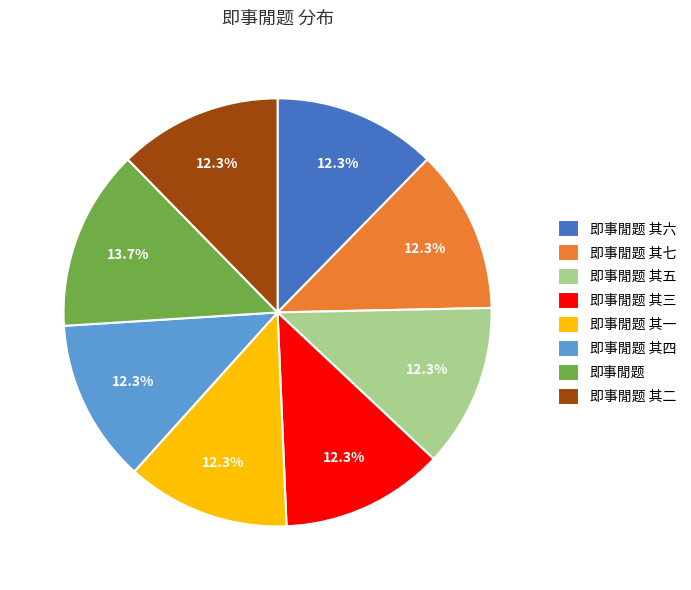

How many slices are in this pie chart?

8